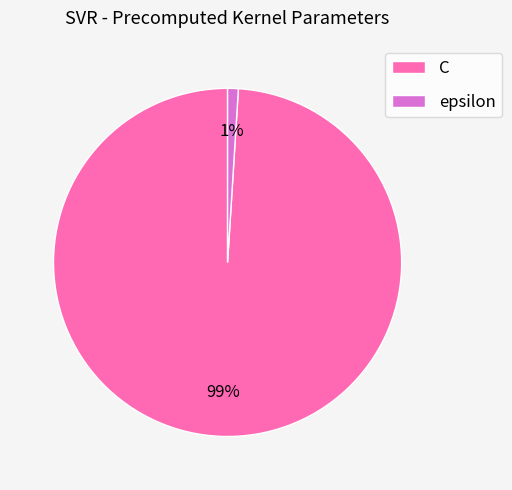

The epsilon slice represents 11% of the pie. True or false?

False